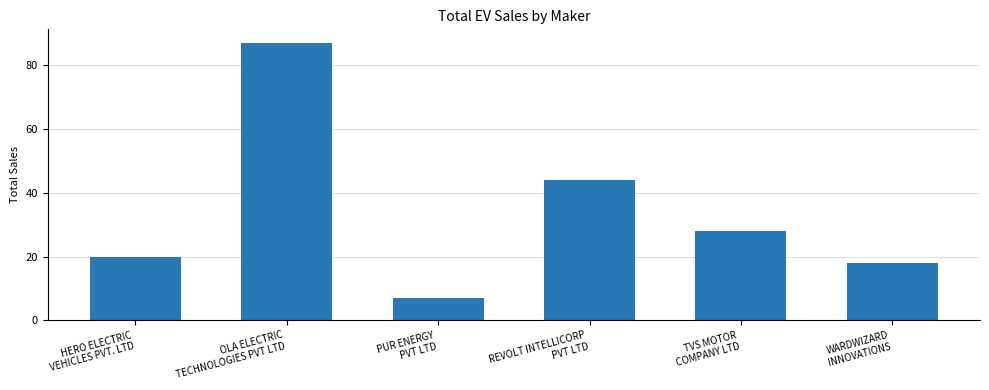

Reading left to right, extract all data points from this chart.

20	87	7	44	28	18